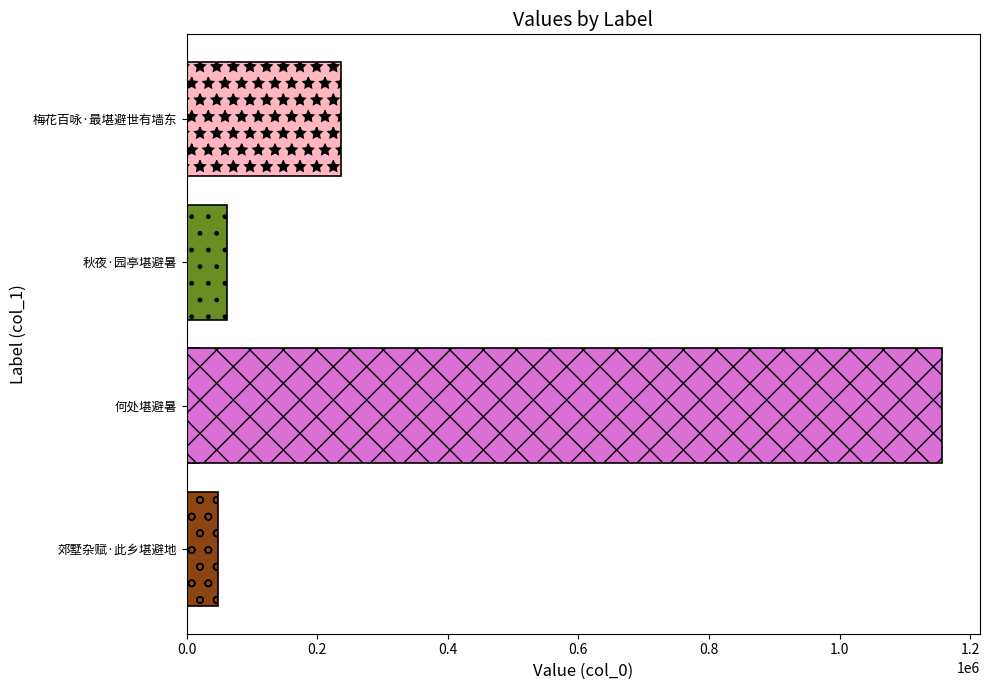

Count the number of values greater than 61562.

2